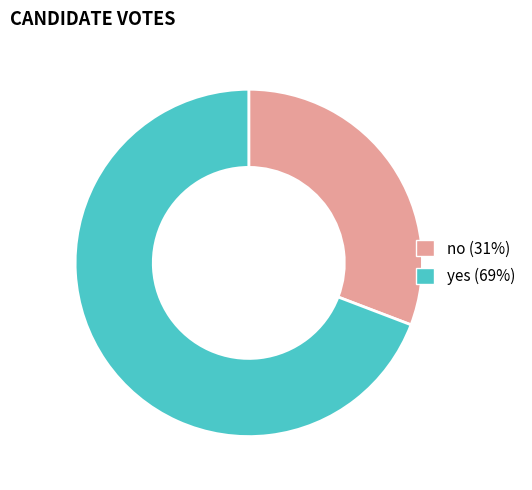

Does yes account for over 50% of the chart?

Yes